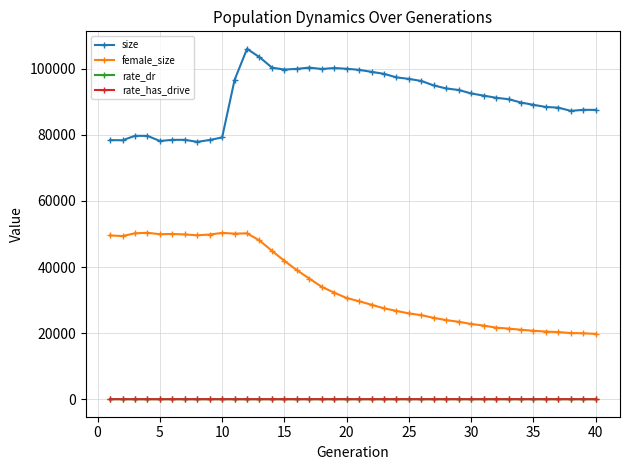

At how many categories does at least one series exceed 70413?

40